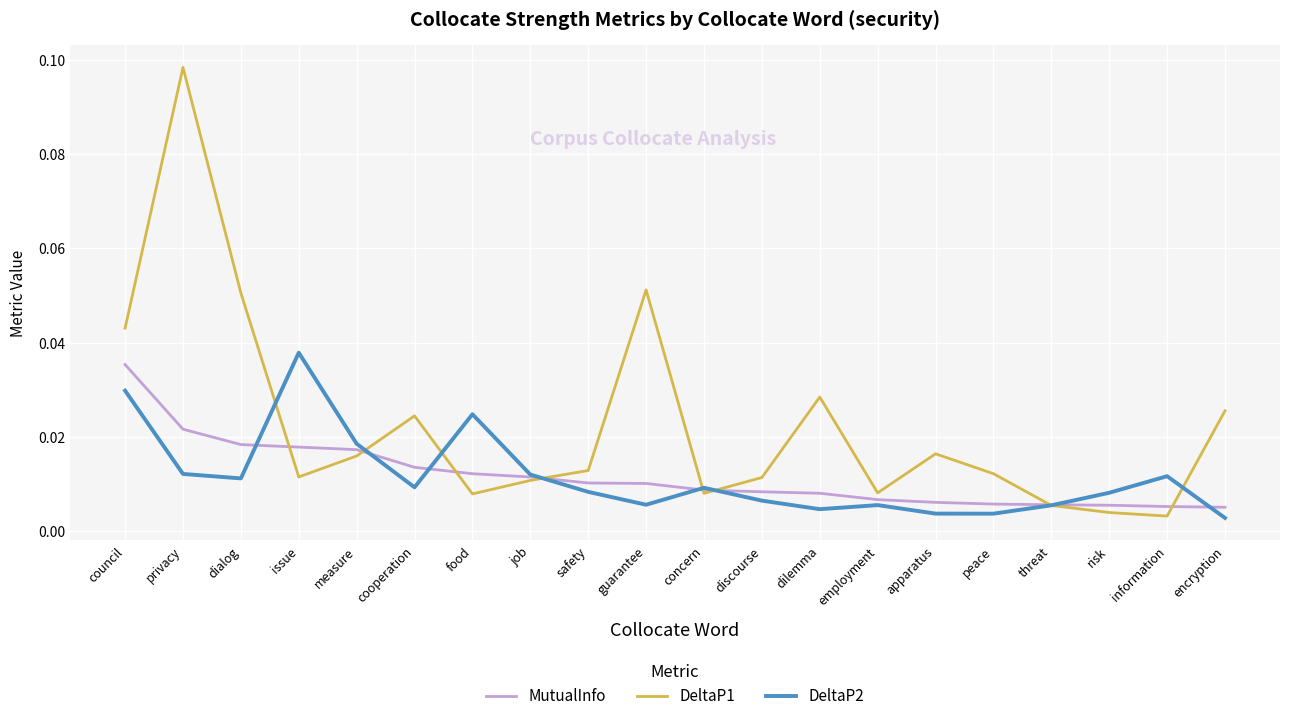

Which series has the largest range (max minus min)?

DeltaP1